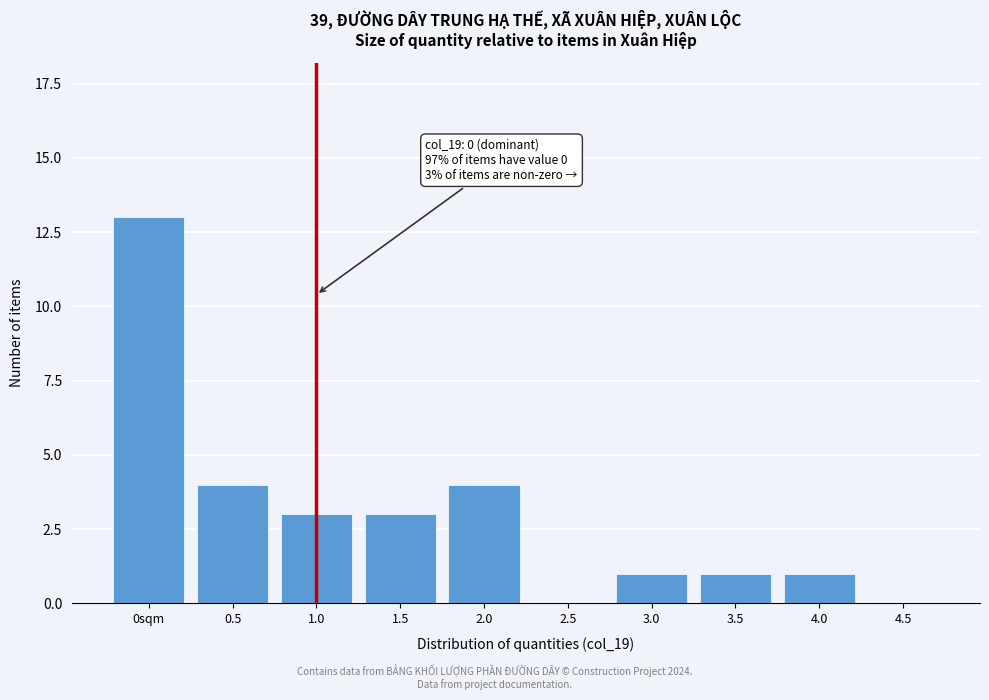

Reading right to left, what are all the values shown in this chart?

4.5=0	4.0=1	3.5=1	3.0=1	2.5=0	2.0=4	1.5=3	1.0=3	0.5=4	0sqm=13